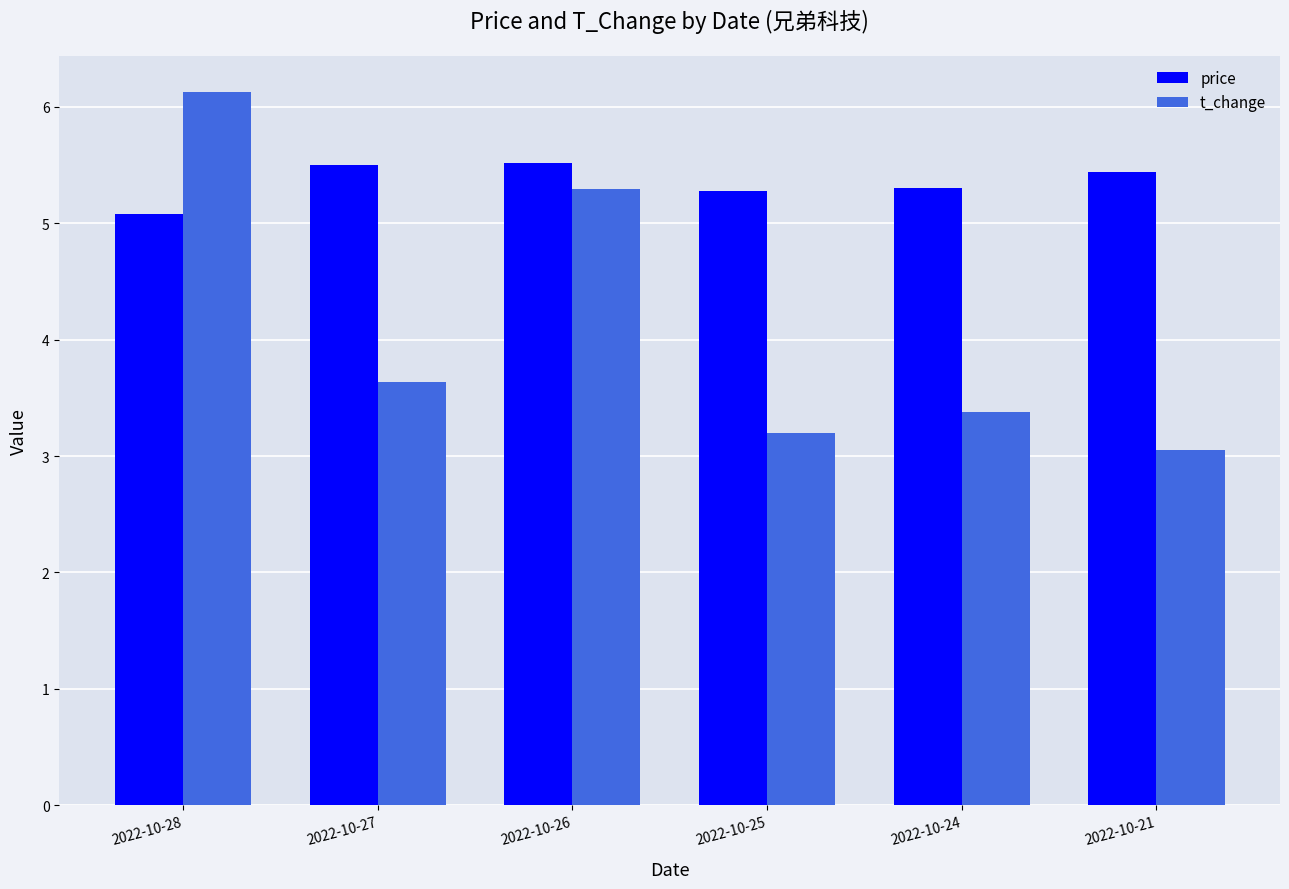

Which series has the largest total across all categories?

price